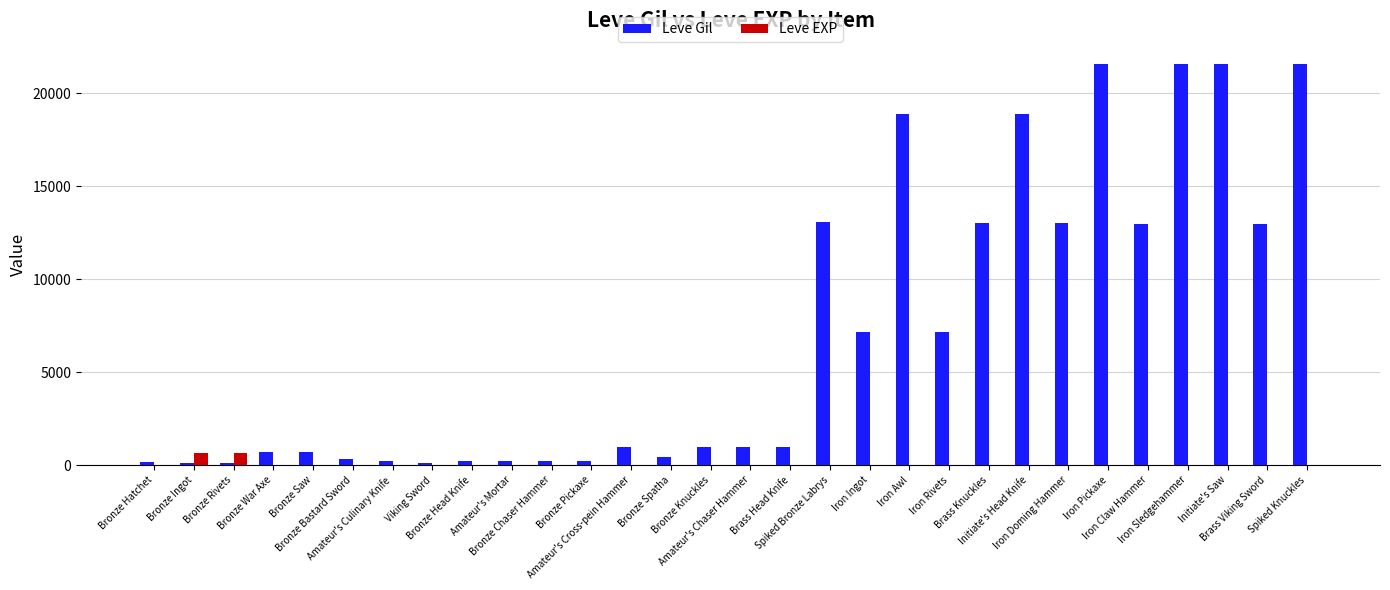

What is the maximum value shown in the chart?

21600